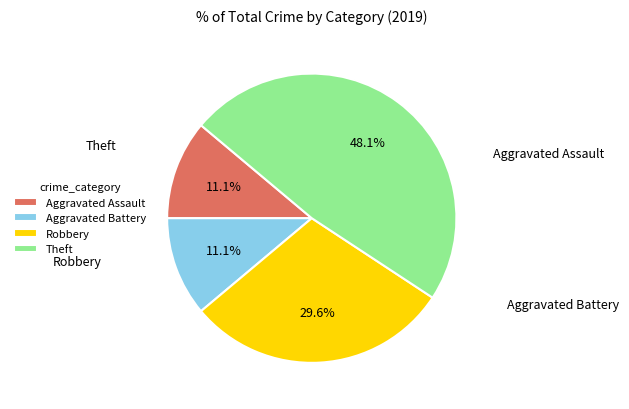

What percentage is the Theft slice, to the nearest percent?

48%